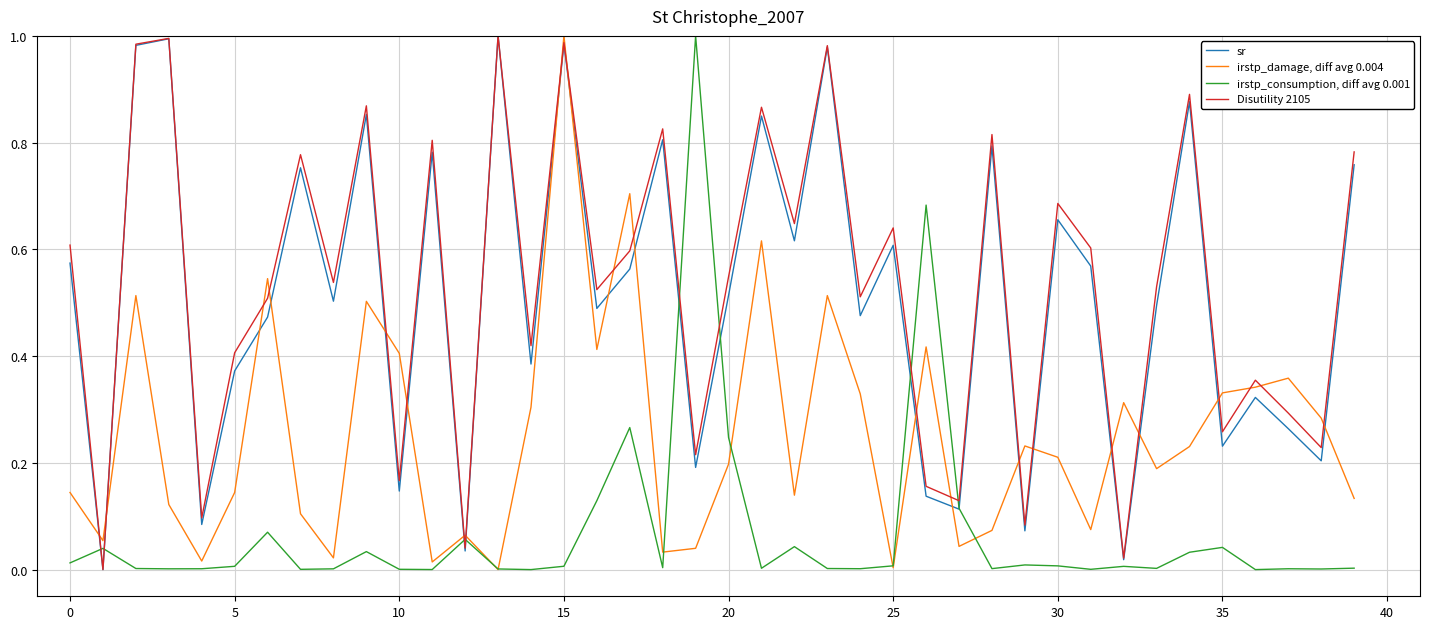

True or false: irstp_consumption, diff avg 0.001 and sr intersect in this chart.

True